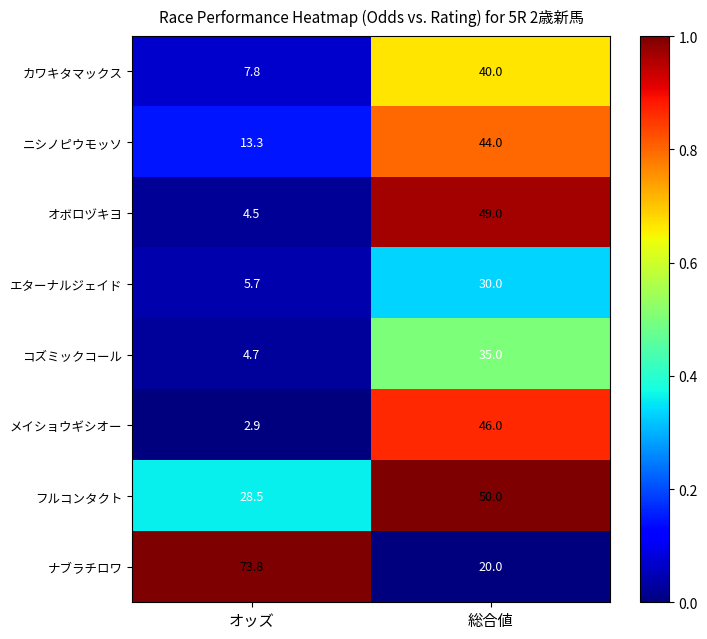

Which label corresponds to the largest value in the chart?

オッズ